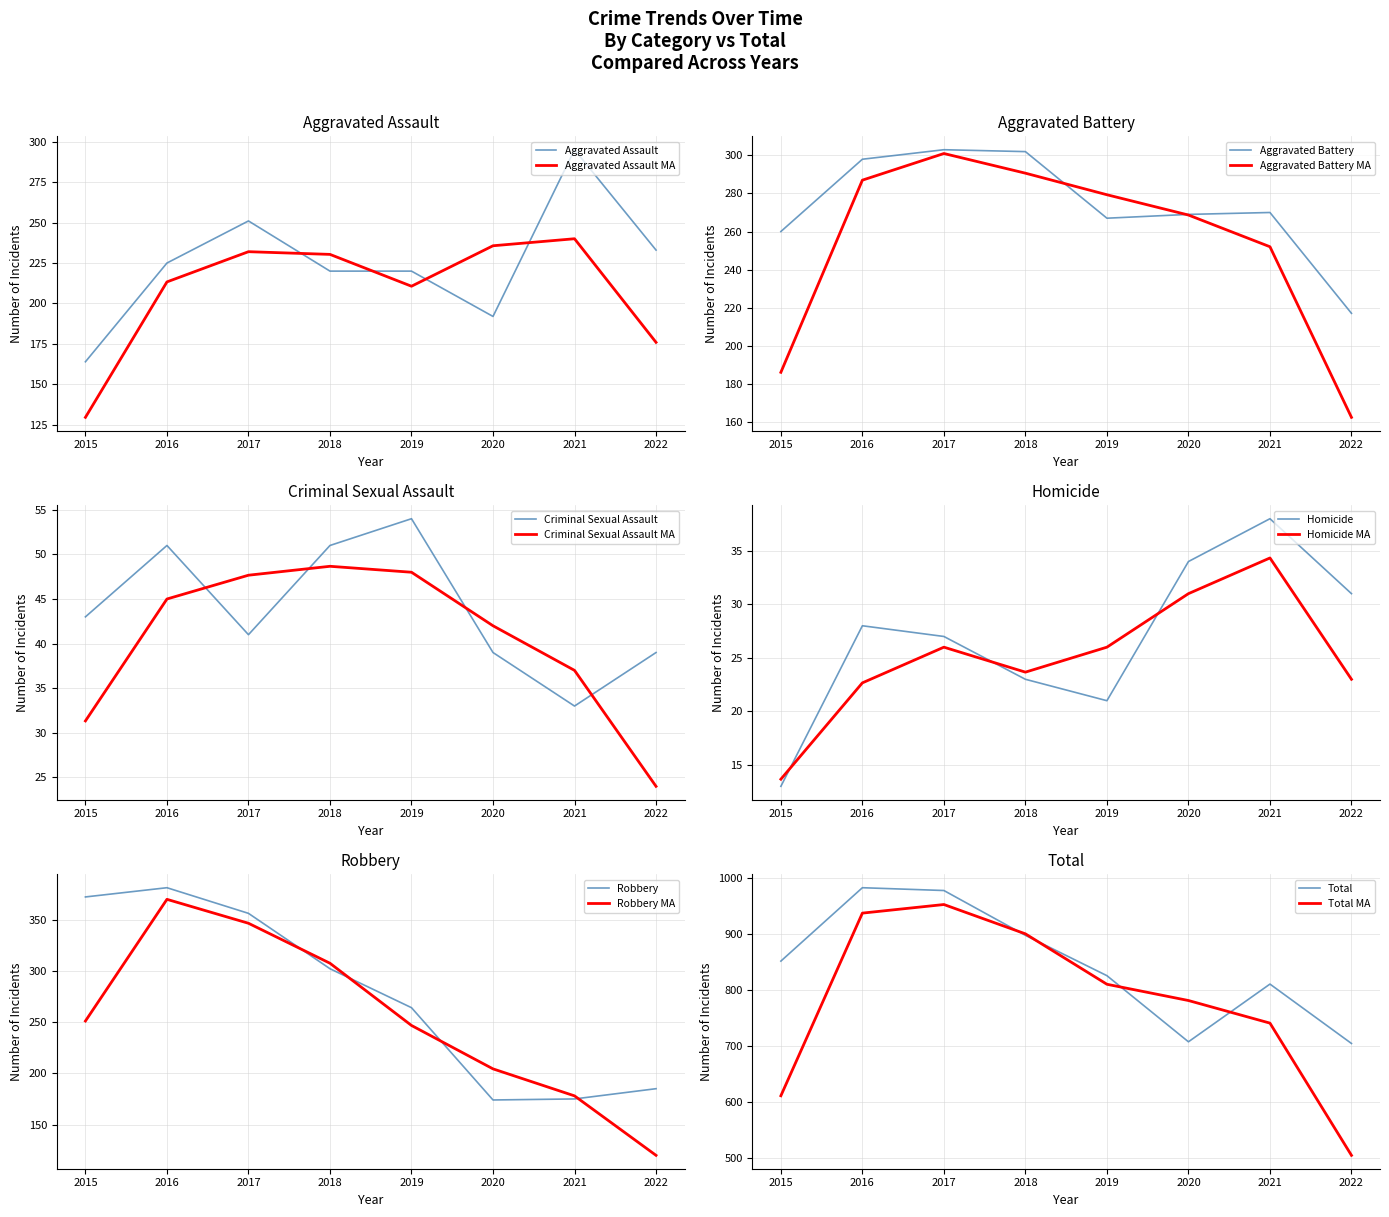

At which label does Homicide reach its peak?

2021